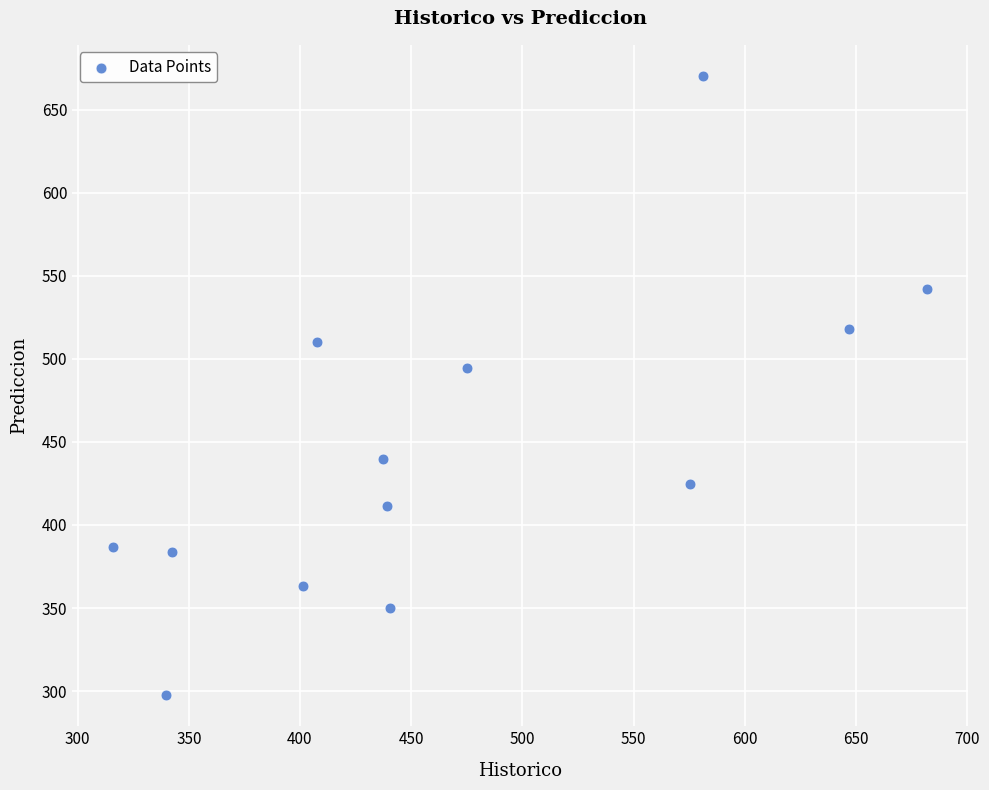

What is the range of X values (max minus min)?

366.1